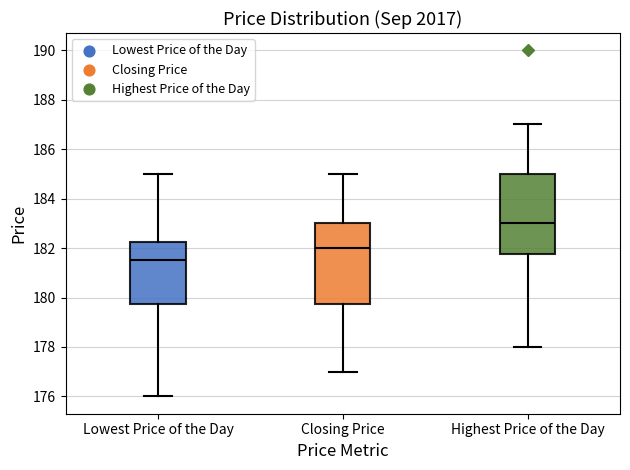

Reading left to right, transcribe this box plot: for each box, give where its median line is, the range the box spans, and where its two whiskers end, as read against the y-axis. The values are not printed on the chart, so give them approximately, as read against the axis.

Lowest Price of the Day: median 181.6, box 179.8 to 182.2, whiskers 176.0 to 185.0
Closing Price: median 182.0, box 179.8 to 183.0, whiskers 177.0 to 185.0
Highest Price of the Day: median 183.0, box 181.8 to 185.0, whiskers 178.0 to 187.0